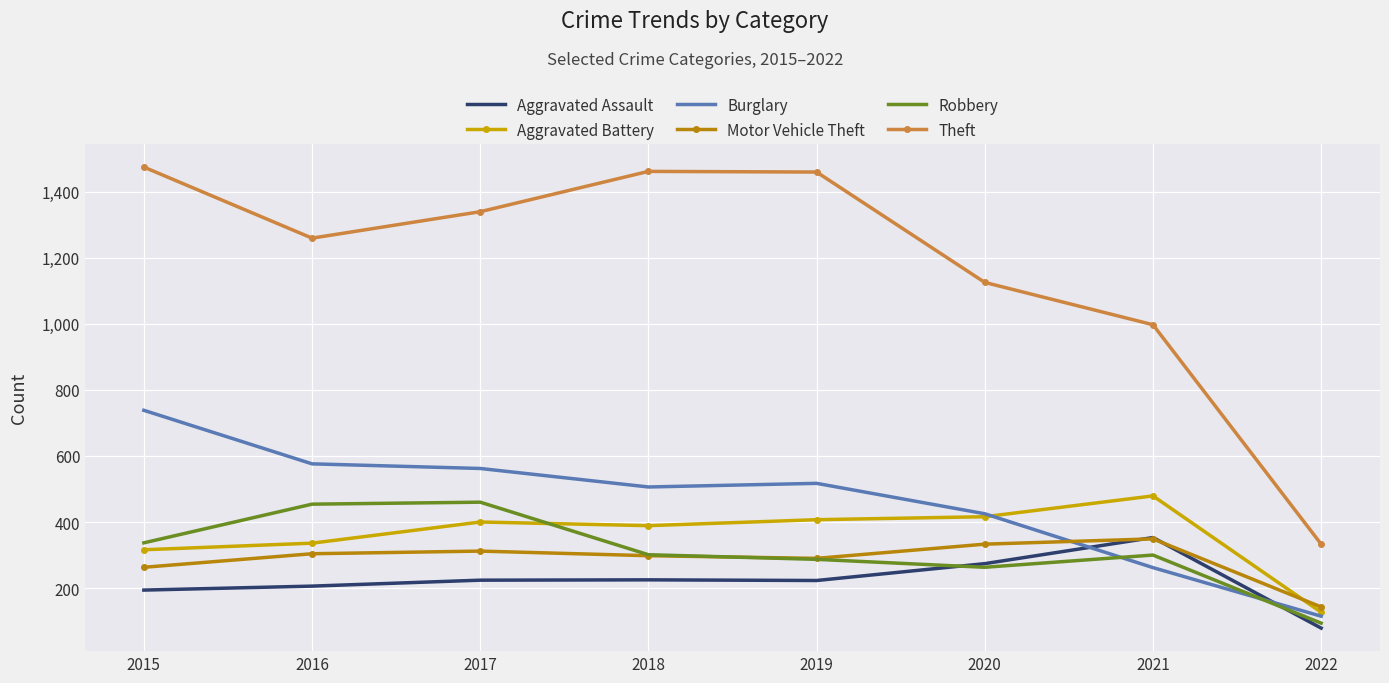

What is the difference between the Robbery values at 2020 and 2018?

38